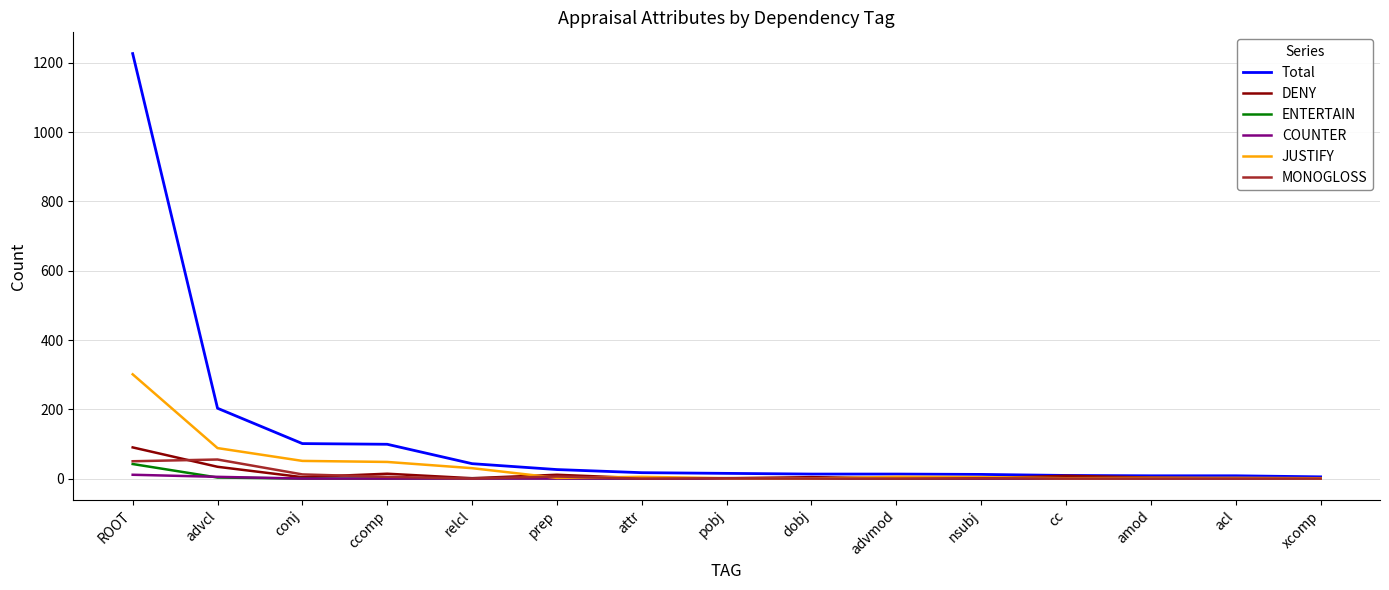

Is it true that DENY equals 1 at advmod?

True